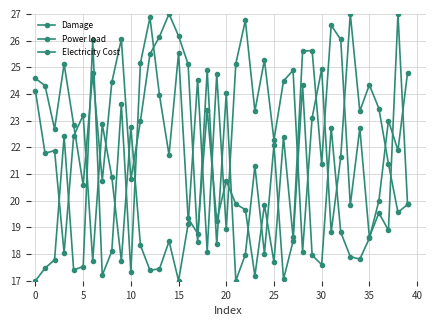

At which category does Damage reach its first local valley?

5